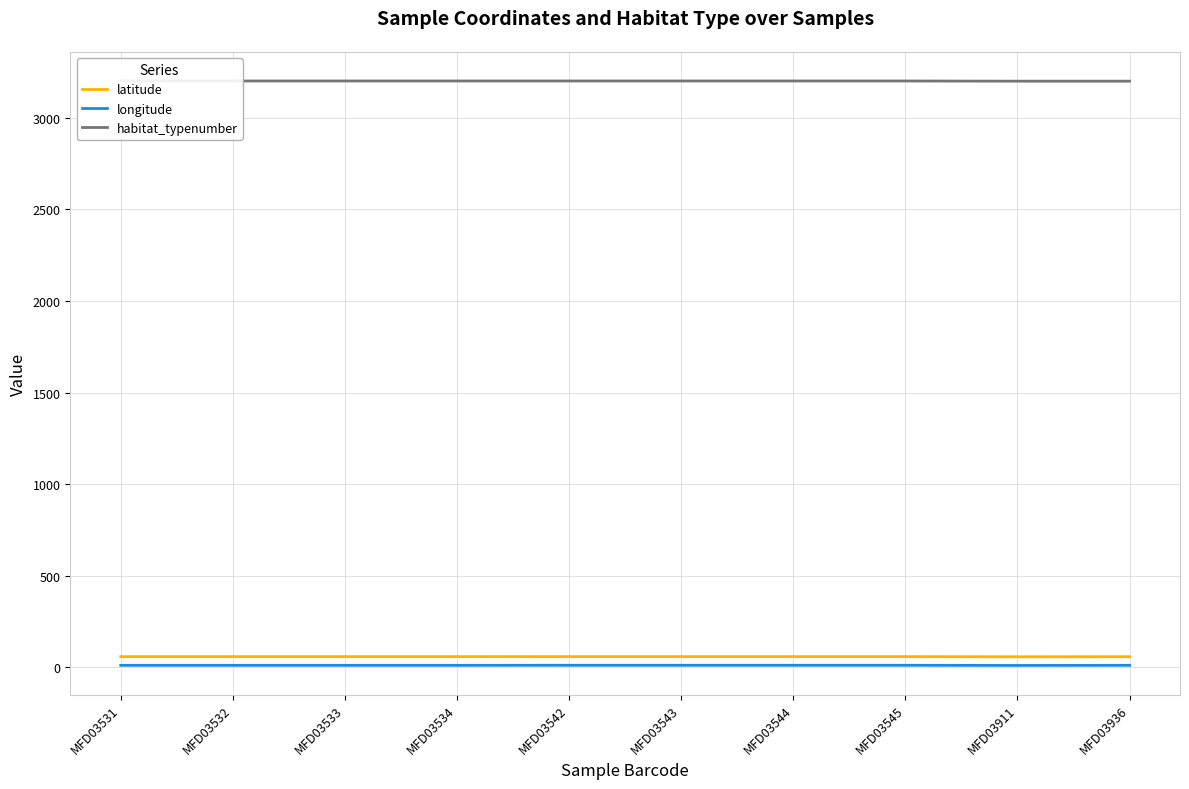

How many longitude values are between 10 and 11?

9